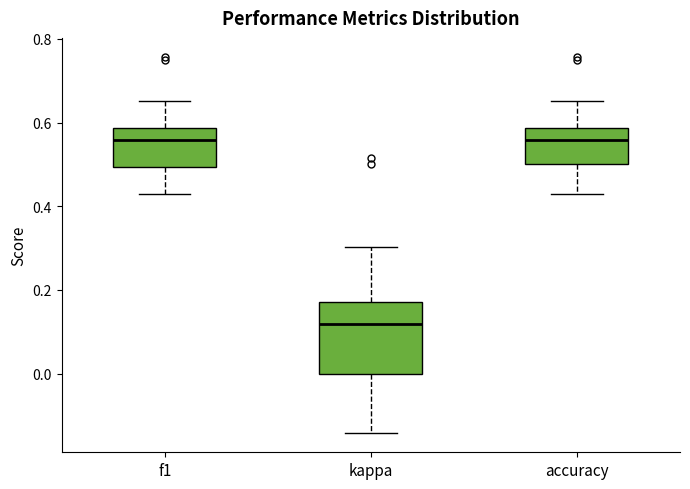

Which box is the tallest, from its lower edge to its upper edge?

kappa